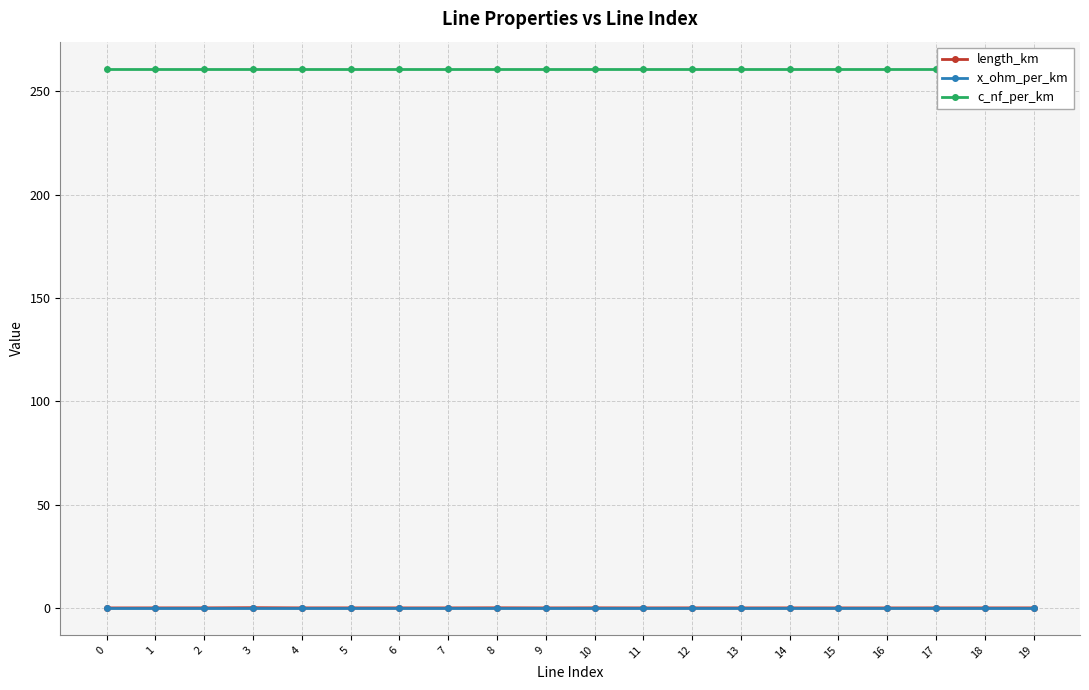

What is the approximate value of x_ohm_per_km at 5?

0.1